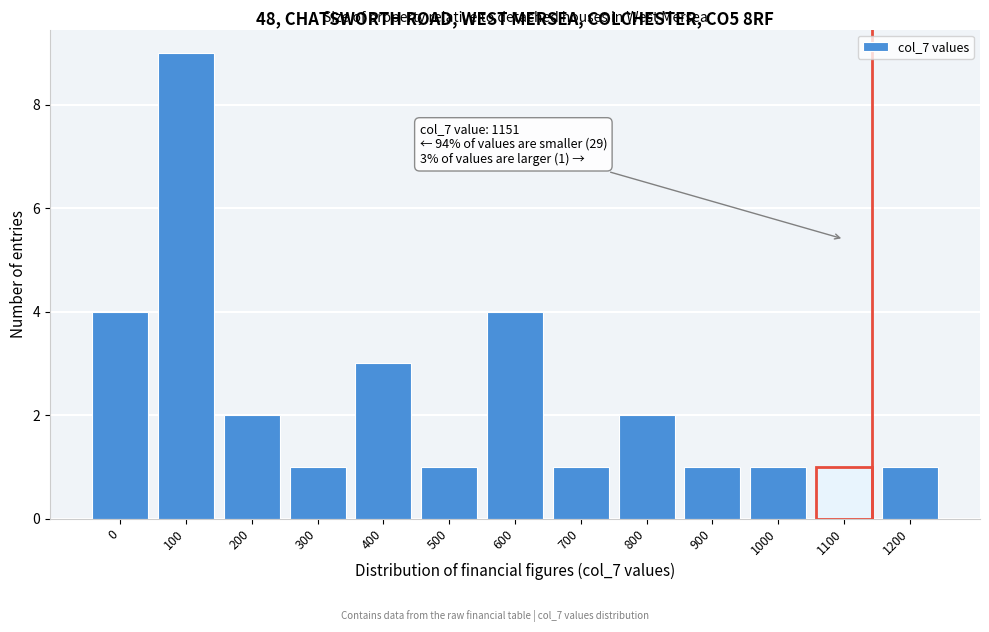

Reading left to right, what are all the values shown in this chart?

0=4	100=9	200=2	300=1	400=3	500=1	600=4	700=1	800=2	900=1	1000=1	1100=1	1200=1